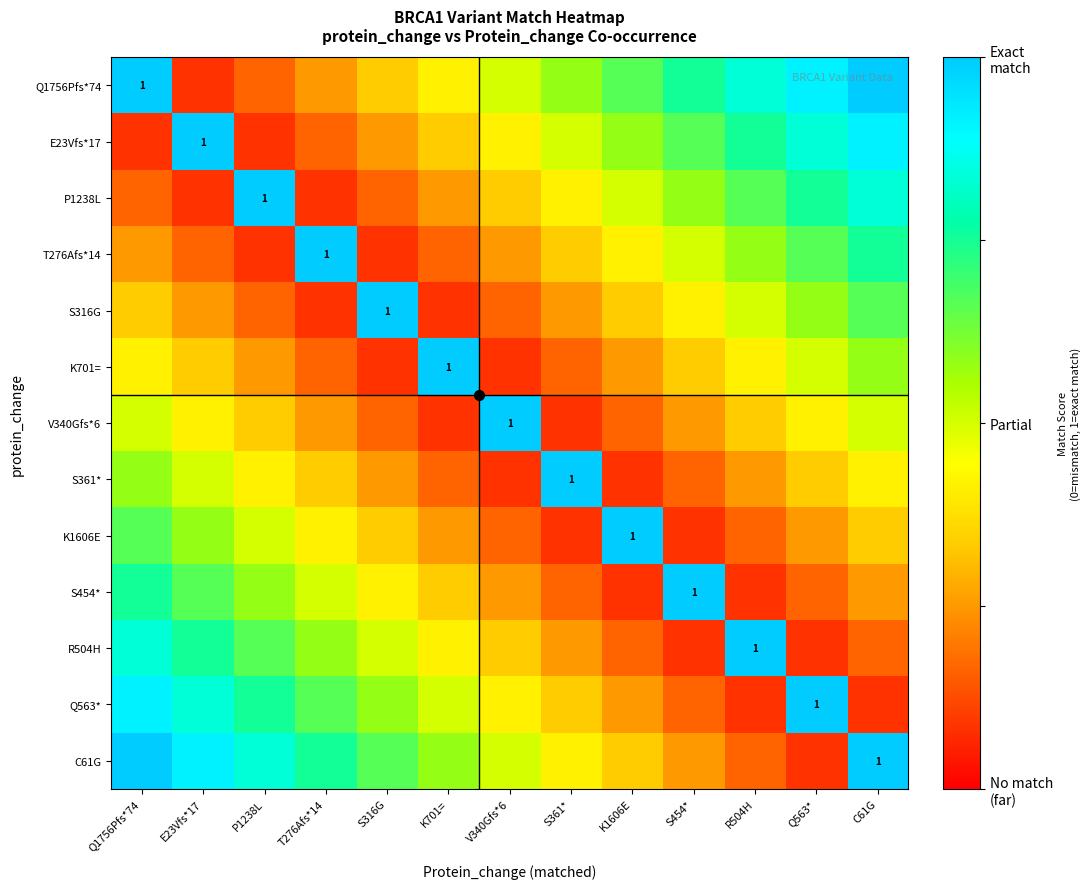

The P1238L series shows 1.4 at P1238L. True or false?

False